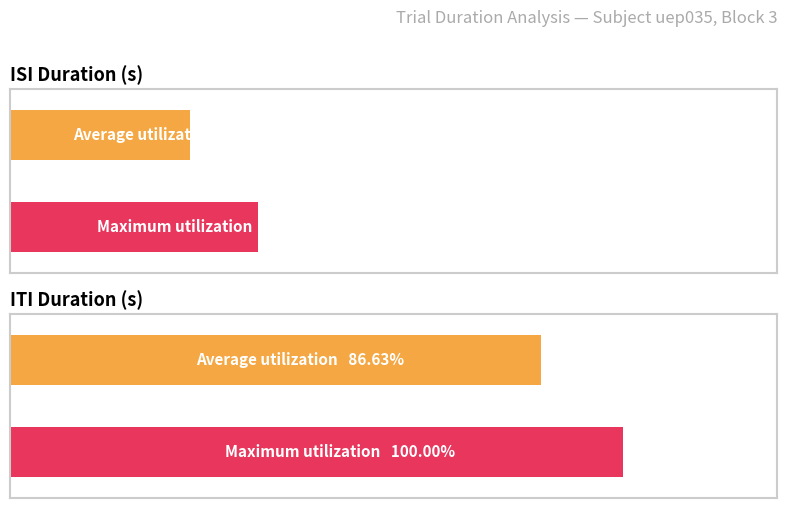

Which series has the largest range (max minus min)?

itiDuration